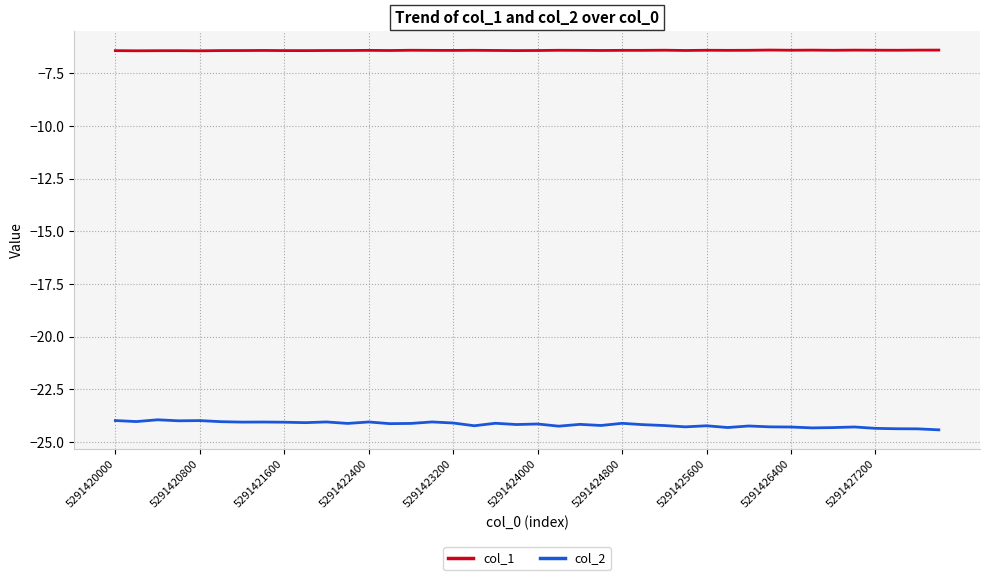

Which series has the largest range (max minus min)?

col_2